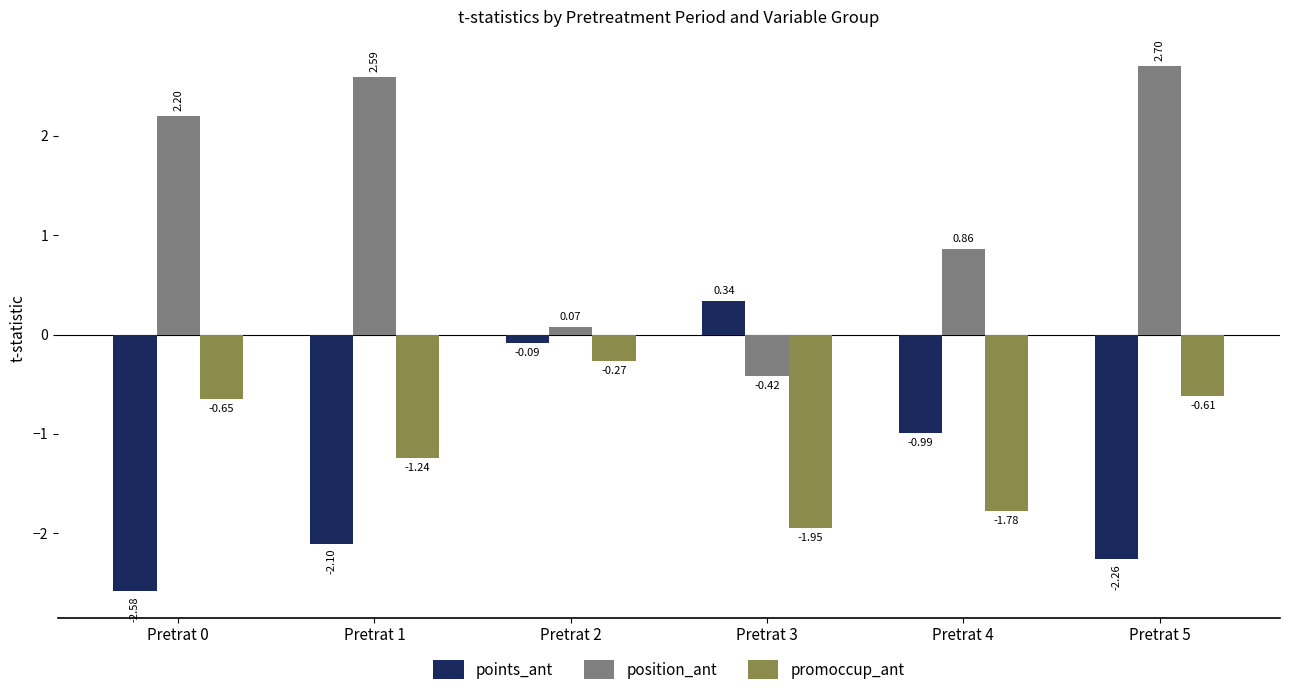

How many values in position_ant are below zero?

1